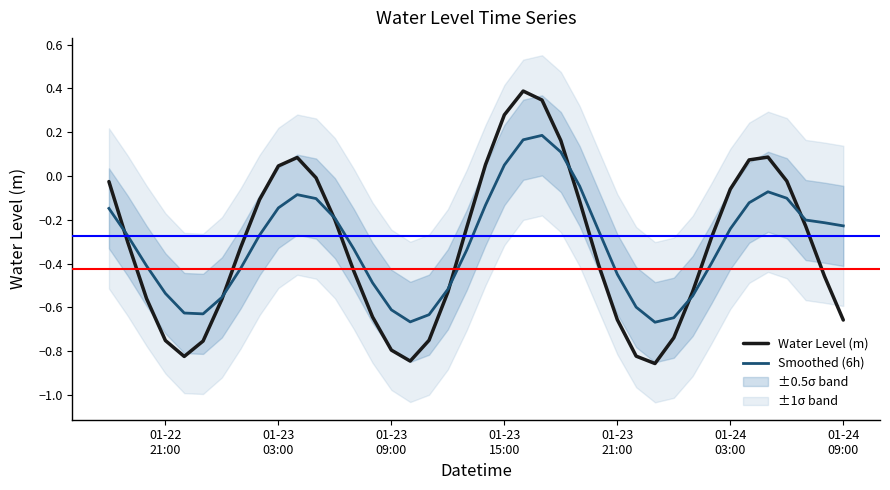

How many interior local peaks does the Smoothed (6h) series have?

3